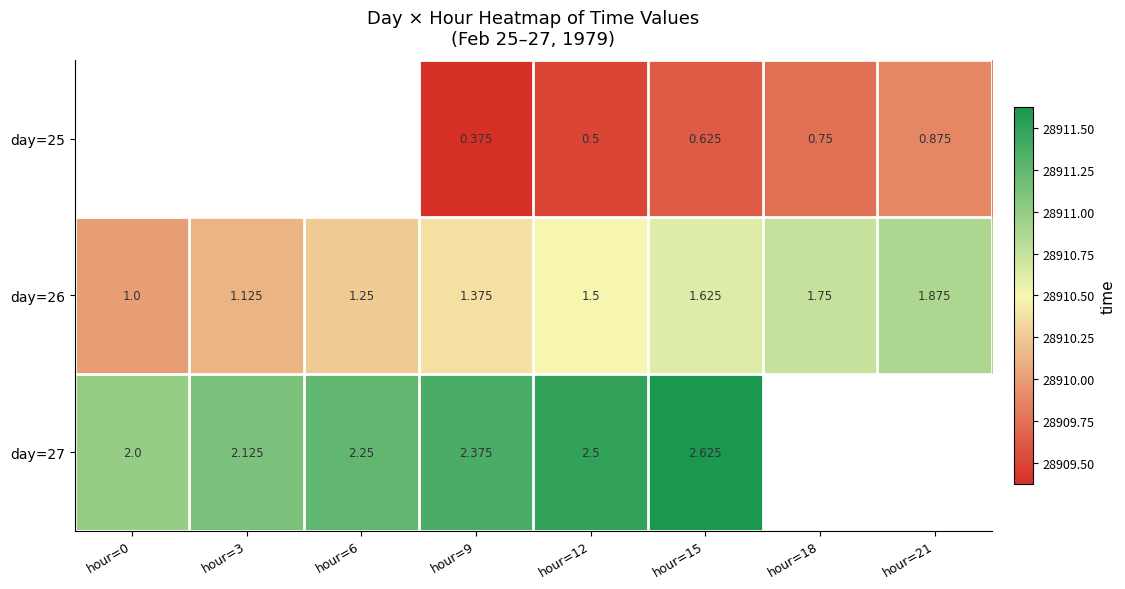

Which has a higher value, hour=9 or hour=21?

hour=21